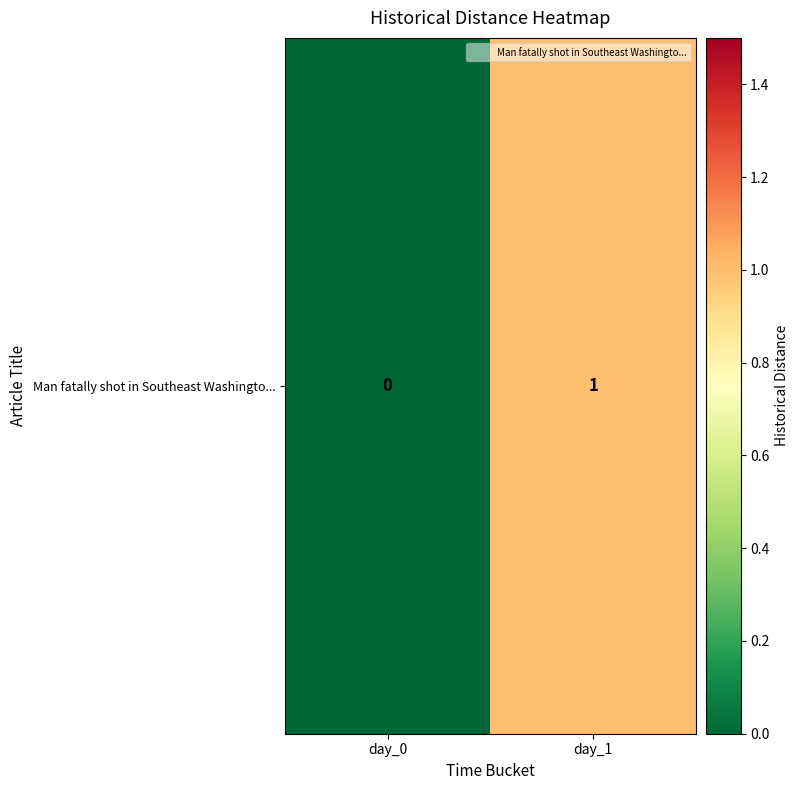

What is the sum of all values?

1